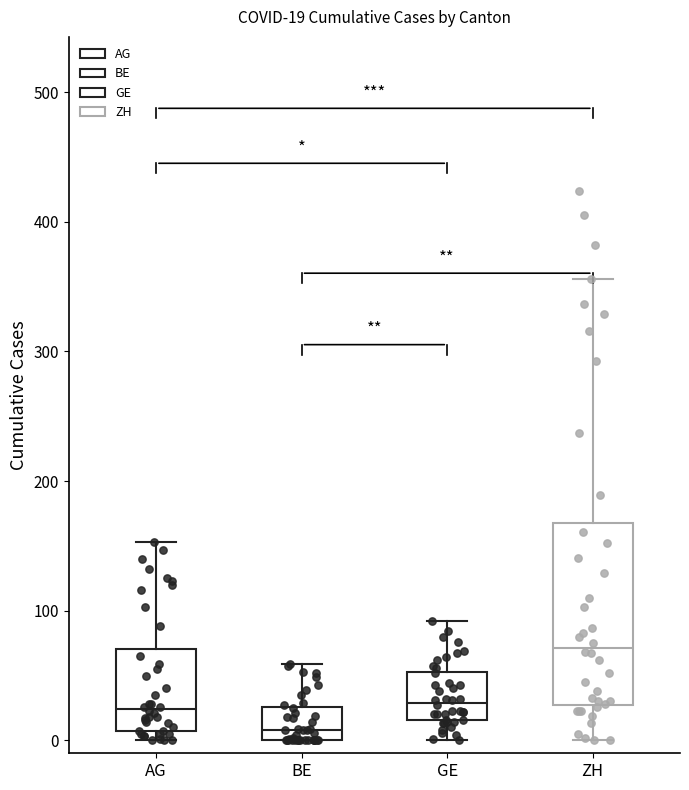

Which box's median line is the highest?

ZH